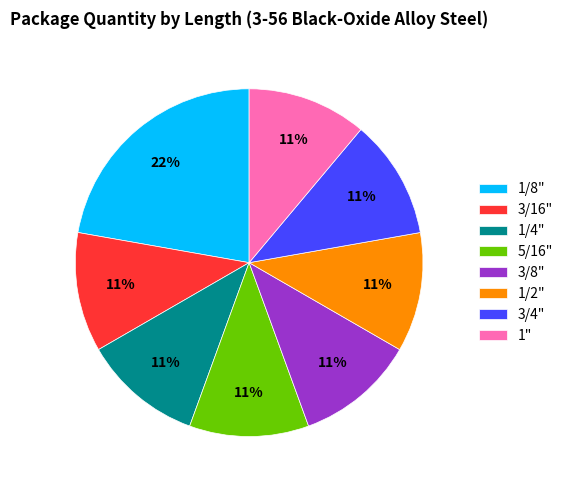

How many slices are in this pie chart?

8